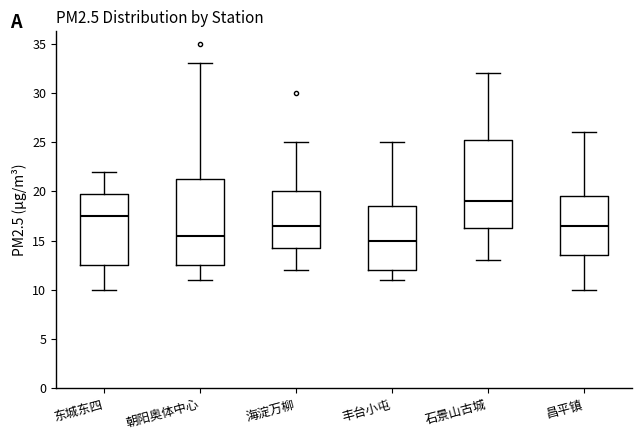

Which box's median line is the highest?

石景山古城